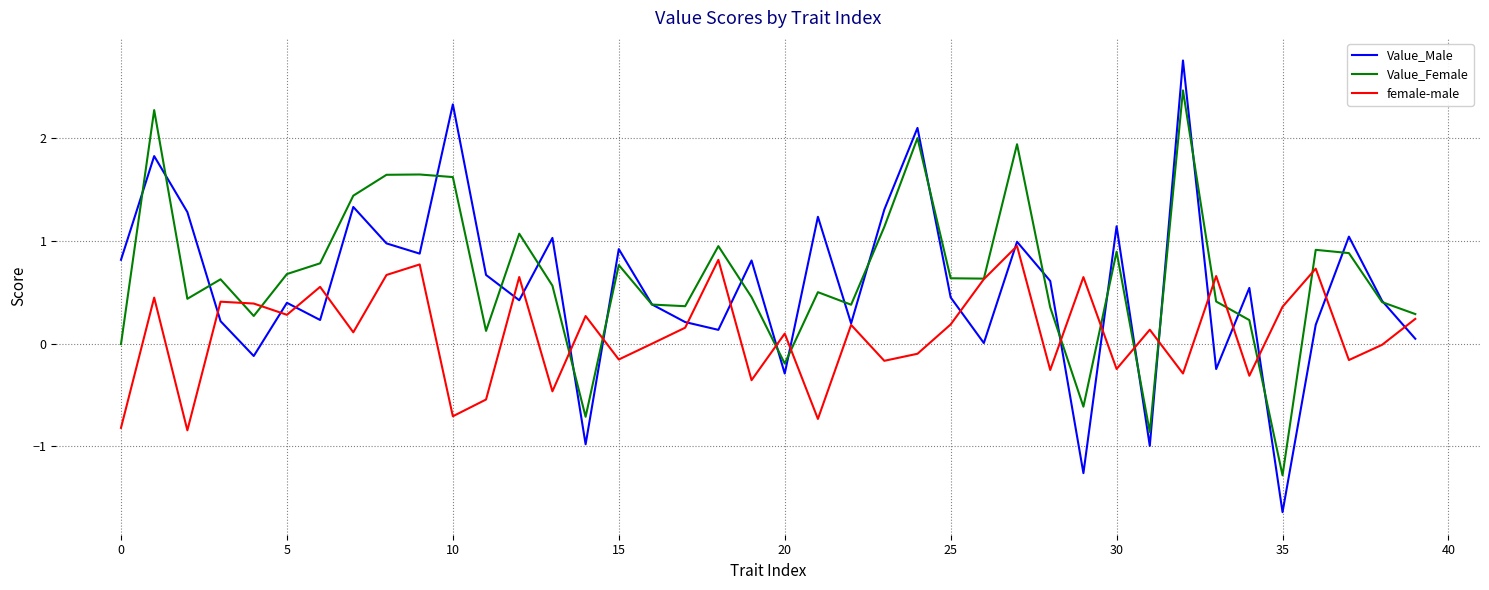

List the series in order of their peak value, highest first.

Value_Male, Value_Female, female-male